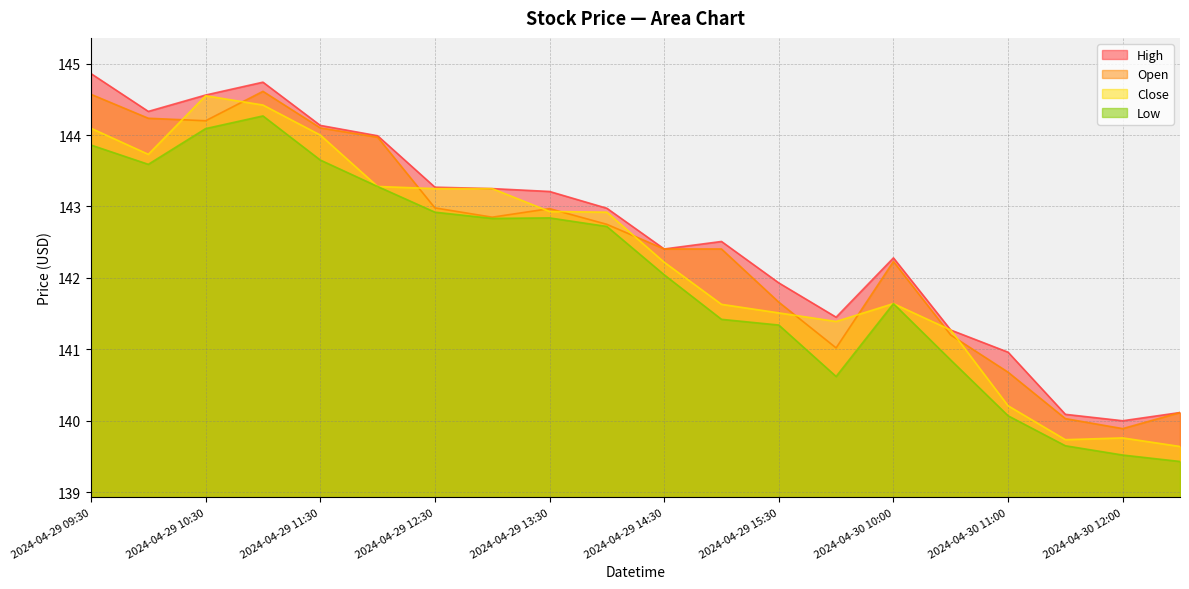

Where is the first local maximum for Close?

2024-04-29 10:30